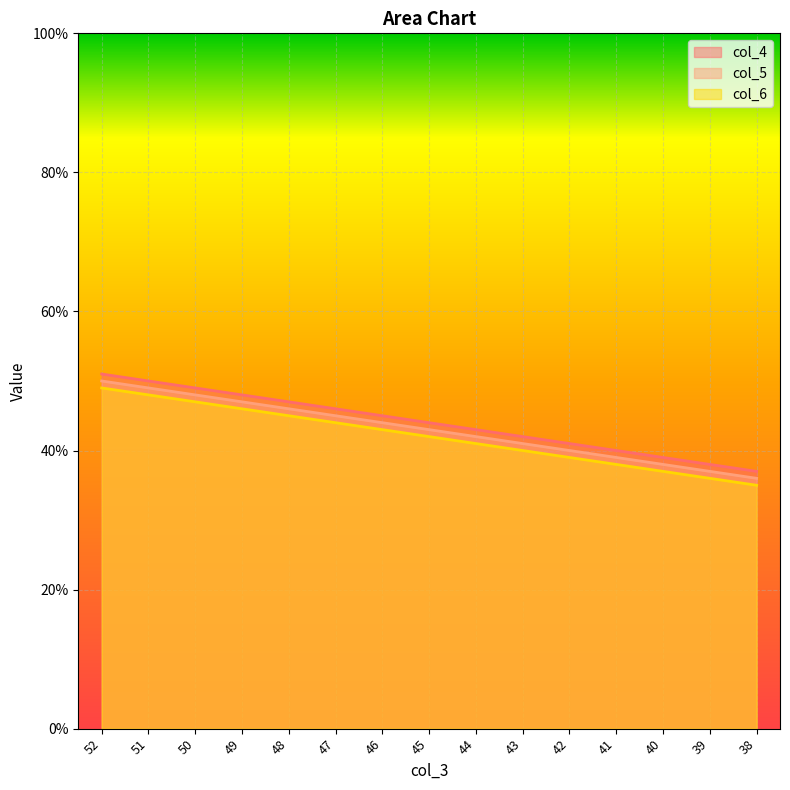

Reading right to left, extract all data points from this chart.

col_4: 37	38	39	40	41	42	43	44	45	46	47	48	49	50	51
col_5: 36	37	38	39	40	41	42	43	44	45	46	47	48	49	50
col_6: 35	36	37	38	39	40	41	42	43	44	45	46	47	48	49